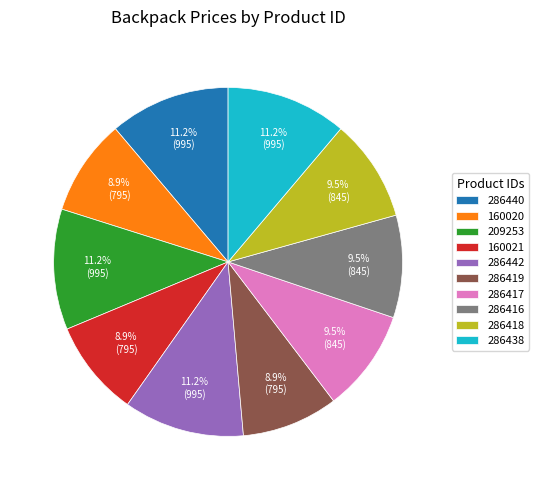

Which has a higher value, 286418 or 209253?

209253